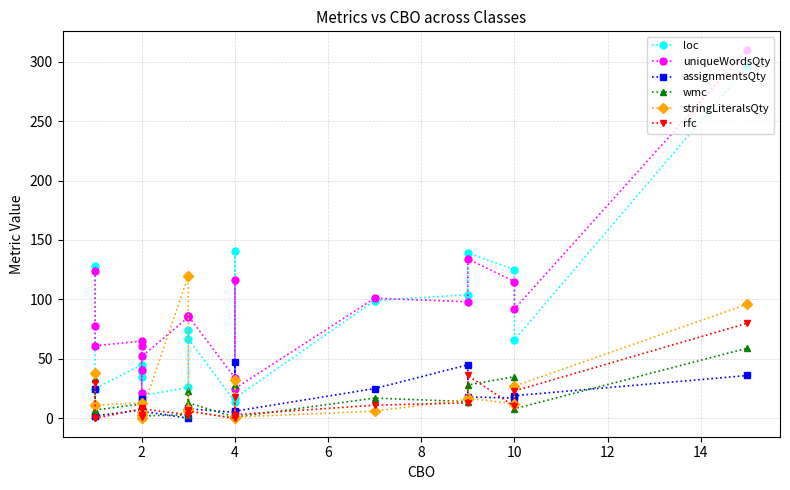

How many lines are shown in the chart?

6